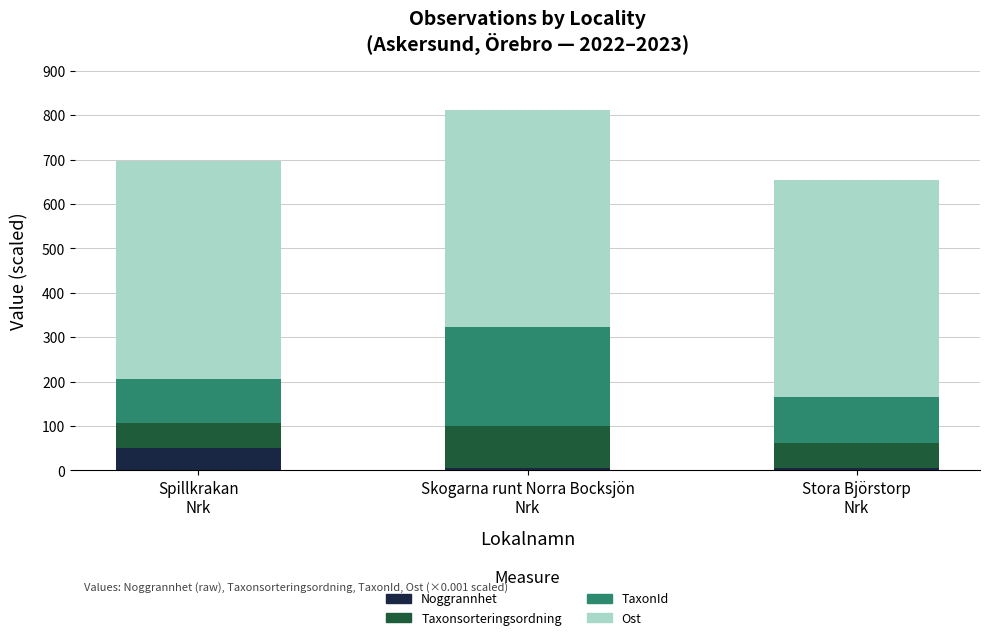

What is the maximum value for Noggrannhet?

50.0